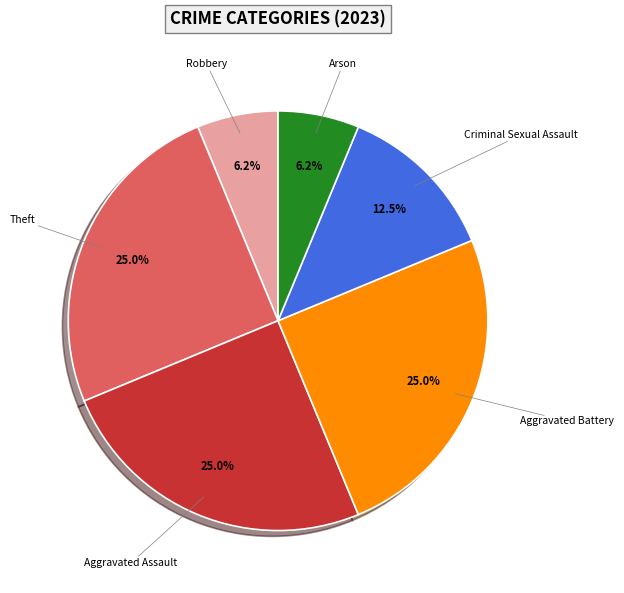

Count the number of slices in the pie.

6